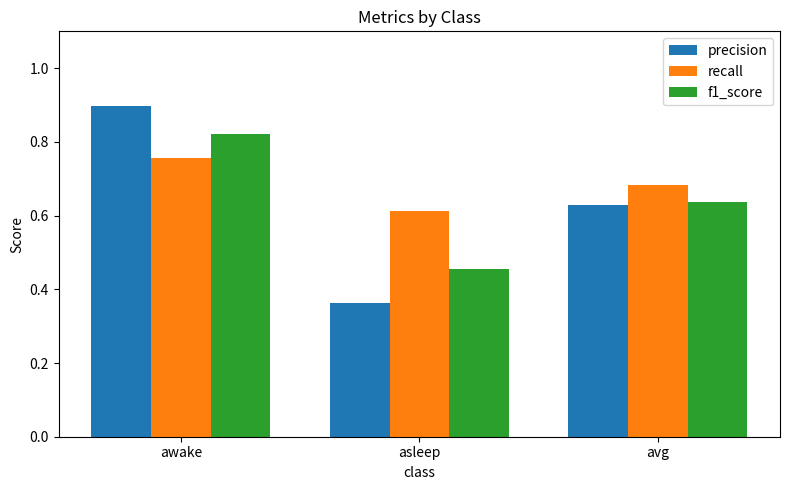

At which category is the sum across all series the highest?

awake